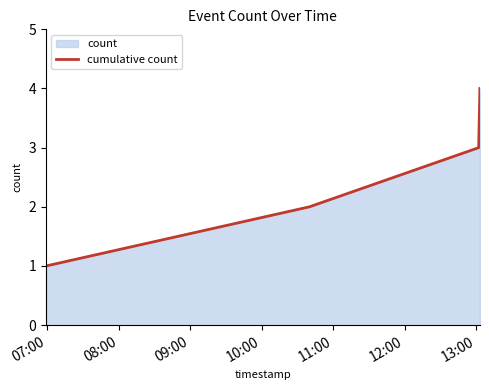

True or false: the data has more than 2 interior local peaks.

False